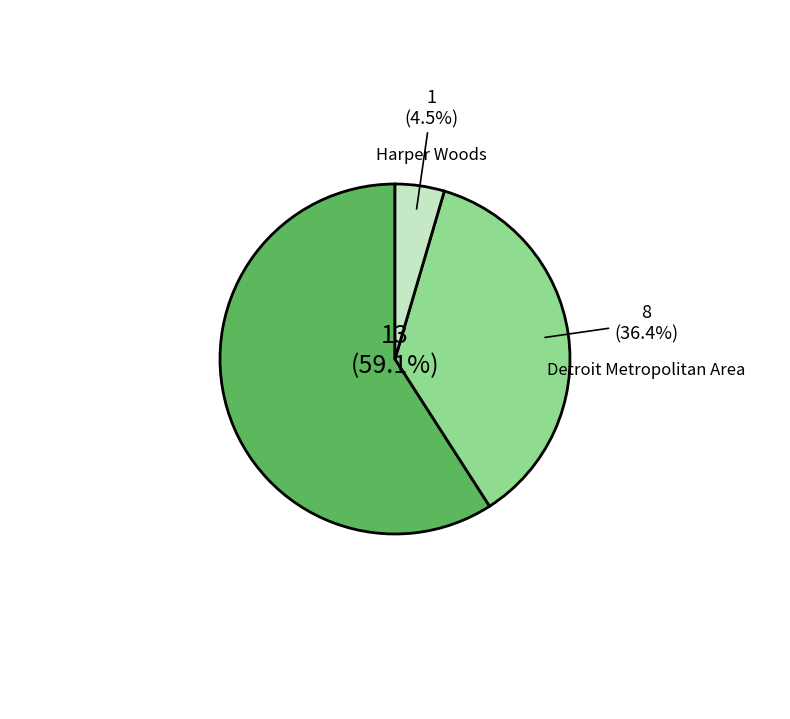

Is there a majority slice in this chart?

Yes